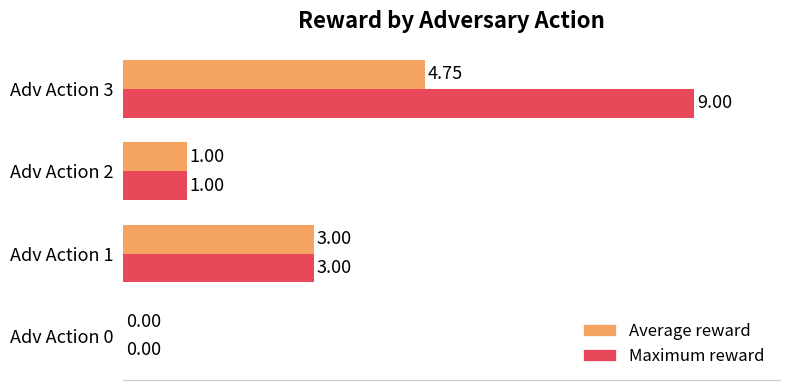

Which series has the largest total across all categories?

Maximum reward